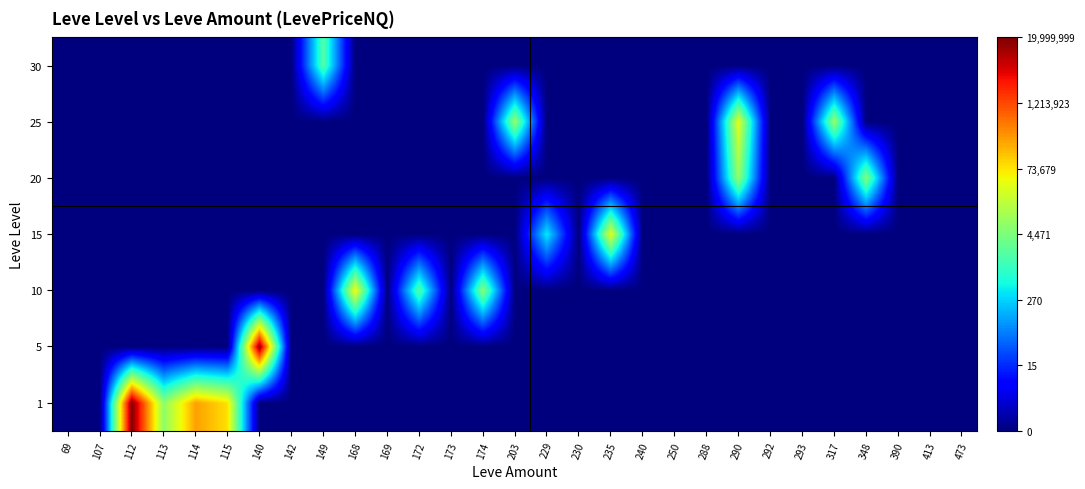

Reading left to right, extract all data points from this chart.

1: 69=0.0	107=0.0	112=16.8	113=8.8	114=12.4	115=11.3	140=0.0	142=0.0	149=0.0	168=0.0	169=0.0	172=0.0	173=0.0	174=0.0	203=0.0	229=0.0	230=0.0	235=0.0	240=0.0	250=0.0	288=0.0	290=0.0	292=0.0	293=0.0	317=0.0	348=0.0	390=0.0	413=0.0	473=0.0
5: 69=0.0	107=0.0	112=0.0	113=0.0	114=0.0	115=0.0	140=16.6	142=0.0	149=0.0	168=0.0	169=0.0	172=0.0	173=0.0	174=0.0	203=0.0	229=0.0	230=0.0	235=0.0	240=0.0	250=0.0	288=0.0	290=0.0	292=0.0	293=0.0	317=0.0	348=0.0	390=0.0	413=0.0	473=0.0
10: 69=0.0	107=0.0	112=0.0	113=0.0	114=0.0	115=0.0	140=0.0	142=0.0	149=0.0	168=10.8	169=0.0	172=7.6	173=0.0	174=8.6	203=0.0	229=0.0	230=0.0	235=0.0	240=0.0	250=0.0	288=0.0	290=0.0	292=0.0	293=0.0	317=0.0	348=0.0	390=0.0	413=0.0	473=0.0
15: 69=0.0	107=0.0	112=0.0	113=0.0	114=0.0	115=0.0	140=0.0	142=0.0	149=0.0	168=0.0	169=0.0	172=0.0	173=0.0	174=0.0	203=0.0	229=6.0	230=0.0	235=10.5	240=0.0	250=0.0	288=0.0	290=0.0	292=0.0	293=0.0	317=0.0	348=0.0	390=0.0	413=0.0	473=0.0
20: 69=0.0	107=0.0	112=0.0	113=0.0	114=0.0	115=0.0	140=0.0	142=0.0	149=0.0	168=0.0	169=0.0	172=0.0	173=0.0	174=0.0	203=0.0	229=0.0	230=0.0	235=0.0	240=0.0	250=0.0	288=0.0	290=8.9	292=0.0	293=0.0	317=0.0	348=8.5	390=0.0	413=0.0	473=0.0
25: 69=0.0	107=0.0	112=0.0	113=0.0	114=0.0	115=0.0	140=0.0	142=0.0	149=0.0	168=0.0	169=0.0	172=0.0	173=0.0	174=0.0	203=8.9	229=0.0	230=0.0	235=0.0	240=0.0	250=0.0	288=0.0	290=10.5	292=0.0	293=0.0	317=8.9	348=0.0	390=0.0	413=0.0	473=0.0
30: 69=0.0	107=0.0	112=0.0	113=0.0	114=0.0	115=0.0	140=0.0	142=0.0	149=7.6	168=0.0	169=0.0	172=0.0	173=0.0	174=0.0	203=0.0	229=0.0	230=0.0	235=0.0	240=0.0	250=0.0	288=0.0	290=0.0	292=0.0	293=0.0	317=0.0	348=0.0	390=0.0	413=0.0	473=0.0